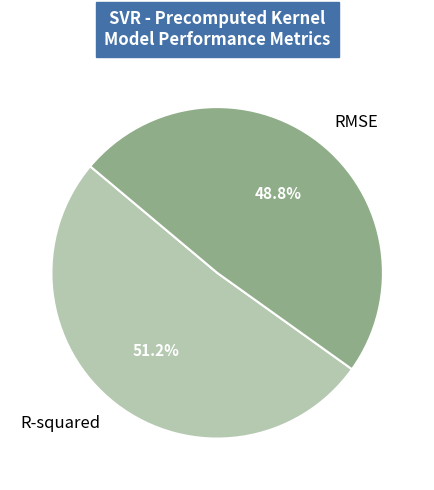

How many slices are in this pie chart?

2